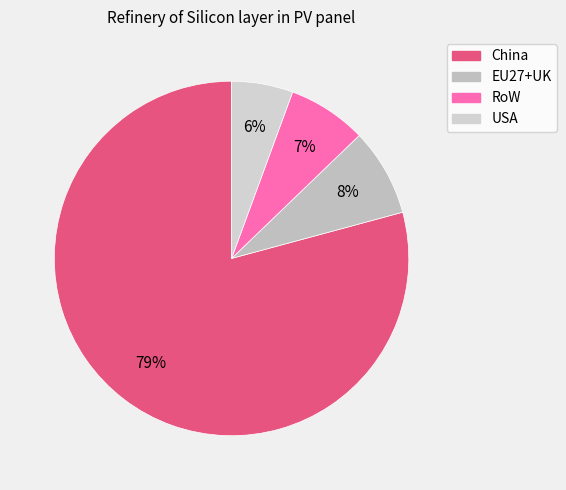

What is the smallest slice in the pie chart?

USA